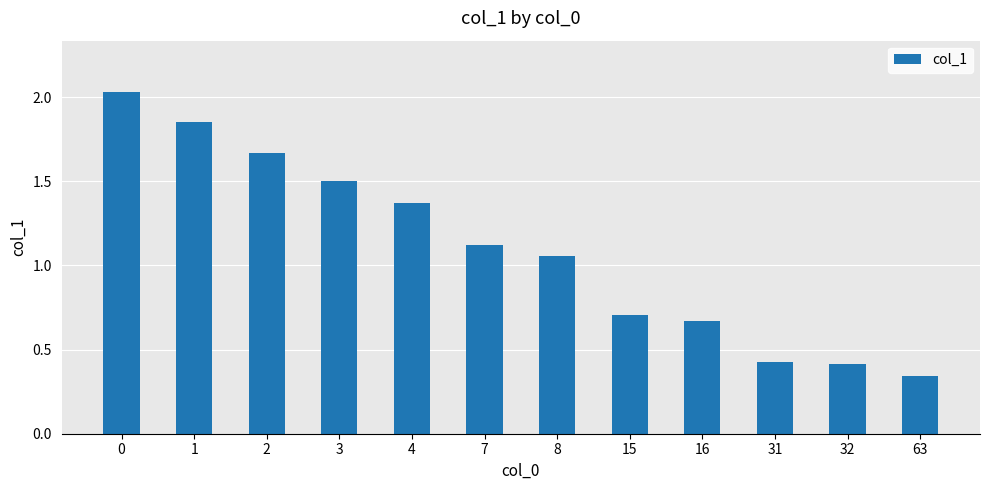

Which category has the lowest value across all series?

63